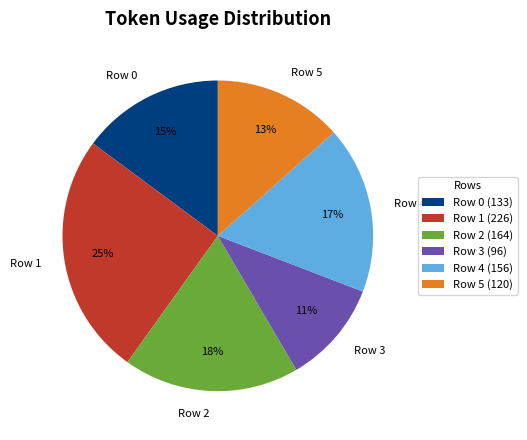

Rank the categories by value from lowest to highest.

Row 3, Row 5, Row 0, Row 4, Row 2, Row 1